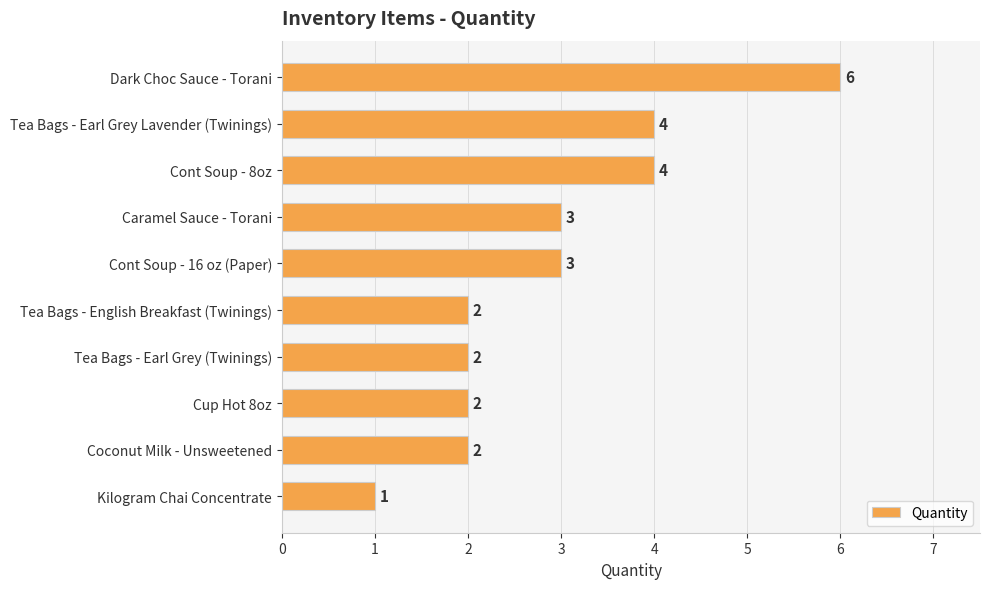

How many bars are there in total?

10